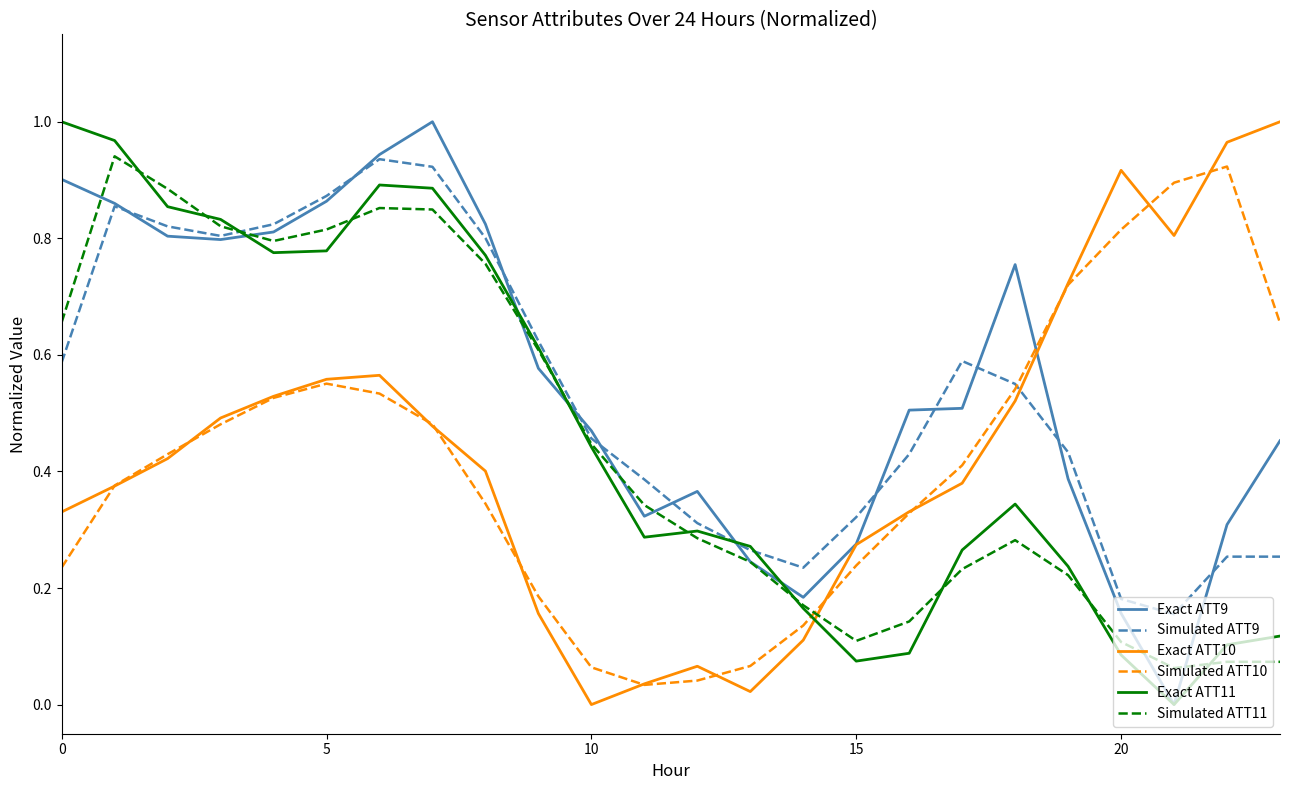

Which series ends up on top after the final intersection of Simulated ATT10 and Exact ATT9?

Simulated ATT10